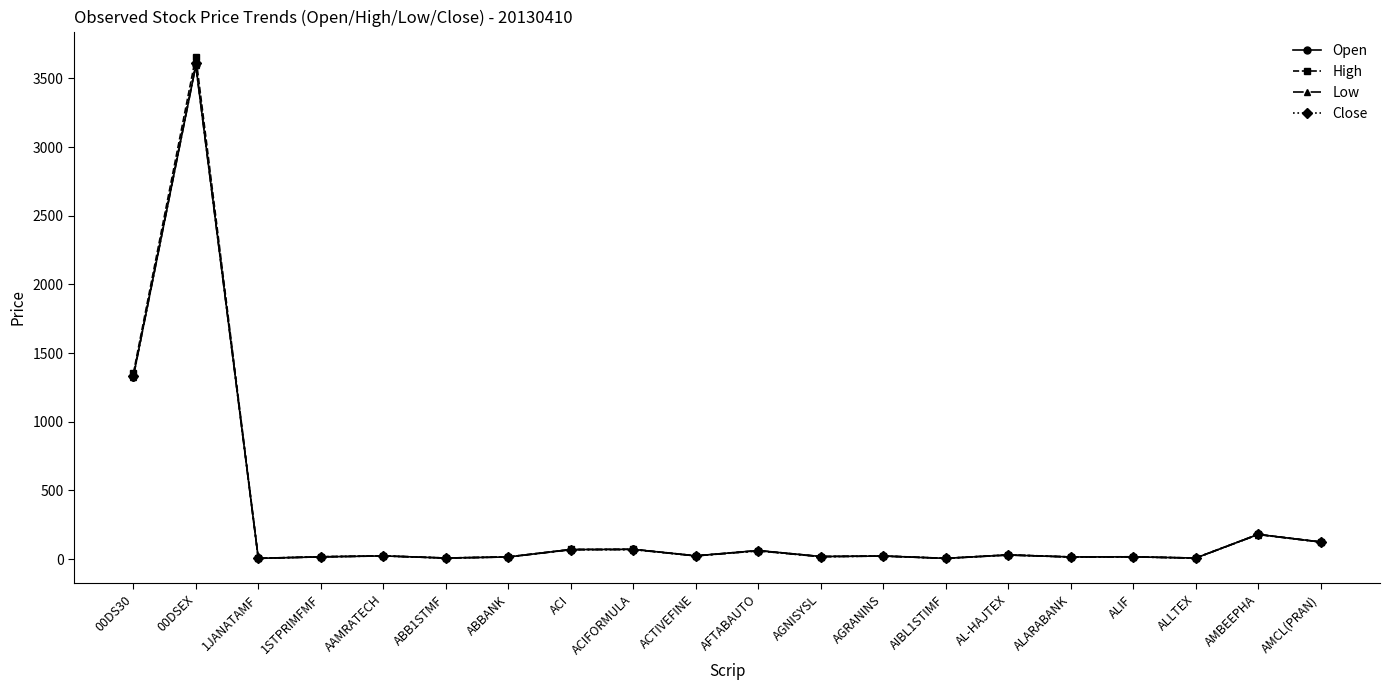

Which category has the highest value in the High series?

00DSEX